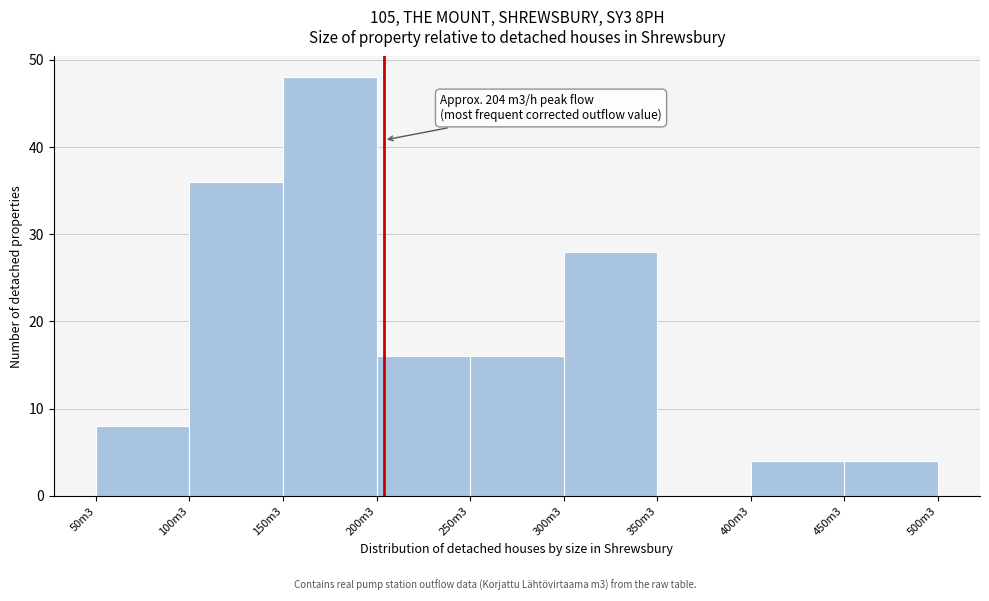

Reading left to right, what are all the values shown in this chart?

50m3=8	100m3=36	150m3=48	200m3=16	250m3=16	300m3=28	350m3=0	400m3=4	450m3=4